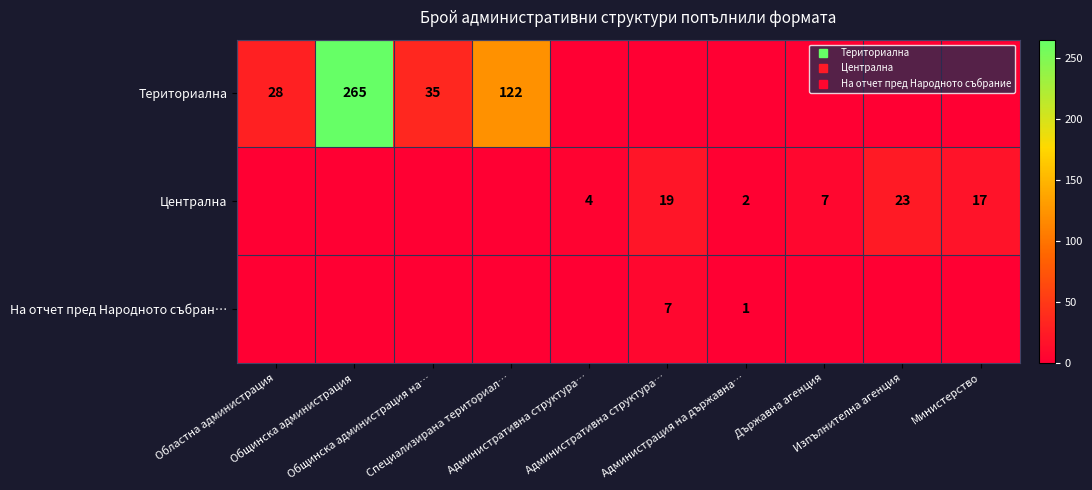

Which series changed the most between Администрация на държавна… and Министерство?

Централна